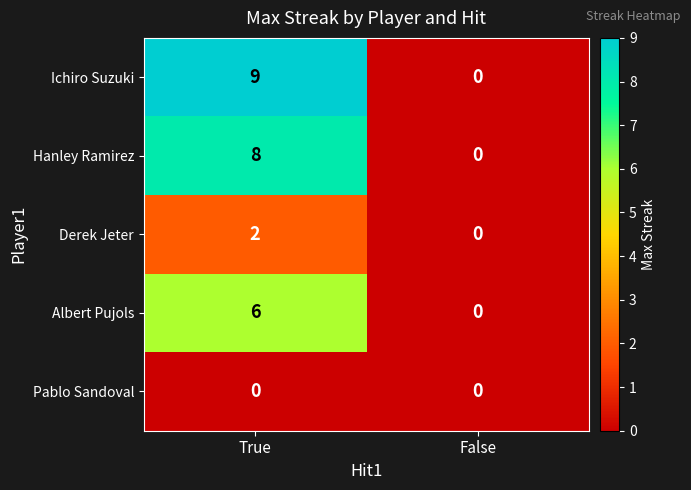

Rank the categories by Hanley Ramirez value from highest to lowest.

True, False